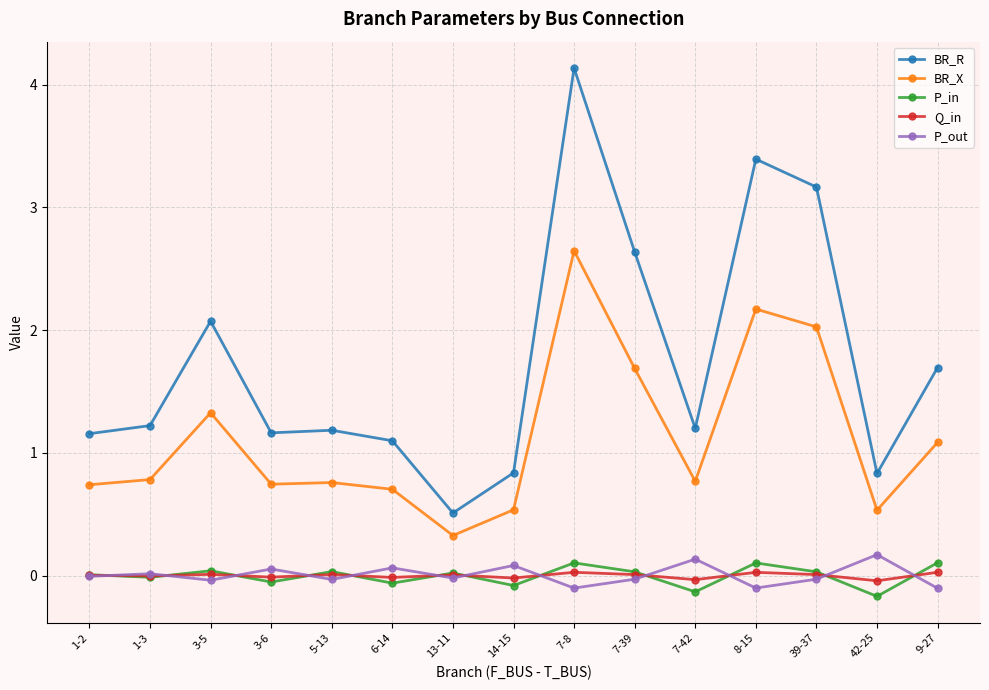

Is the value of BR_R at 7-39 greater than the value of P_in at 39-37?

Yes